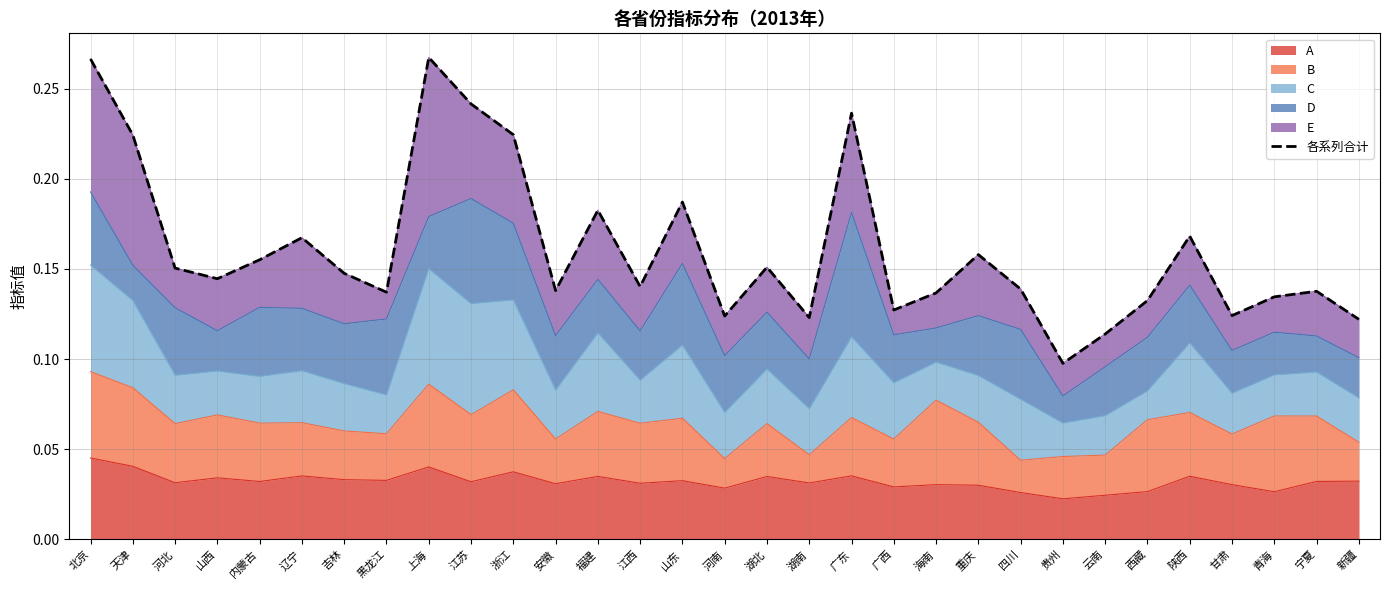

Reading left to right, transcribe all the data shown in this chart.

北京=0.3	天津=0.2	河北=0.2	山西=0.1	内蒙古=0.2	辽宁=0.2	吉林=0.1	黑龙江=0.1	上海=0.3	江苏=0.2	浙江=0.2	安徽=0.1	福建=0.2	江西=0.1	山东=0.2	河南=0.1	湖北=0.2	湖南=0.1	广东=0.2	广西=0.1	海南=0.1	重庆=0.2	四川=0.1	贵州=0.1	云南=0.1	西藏=0.1	陕西=0.2	甘肃=0.1	青海=0.1	宁夏=0.1	新疆=0.1